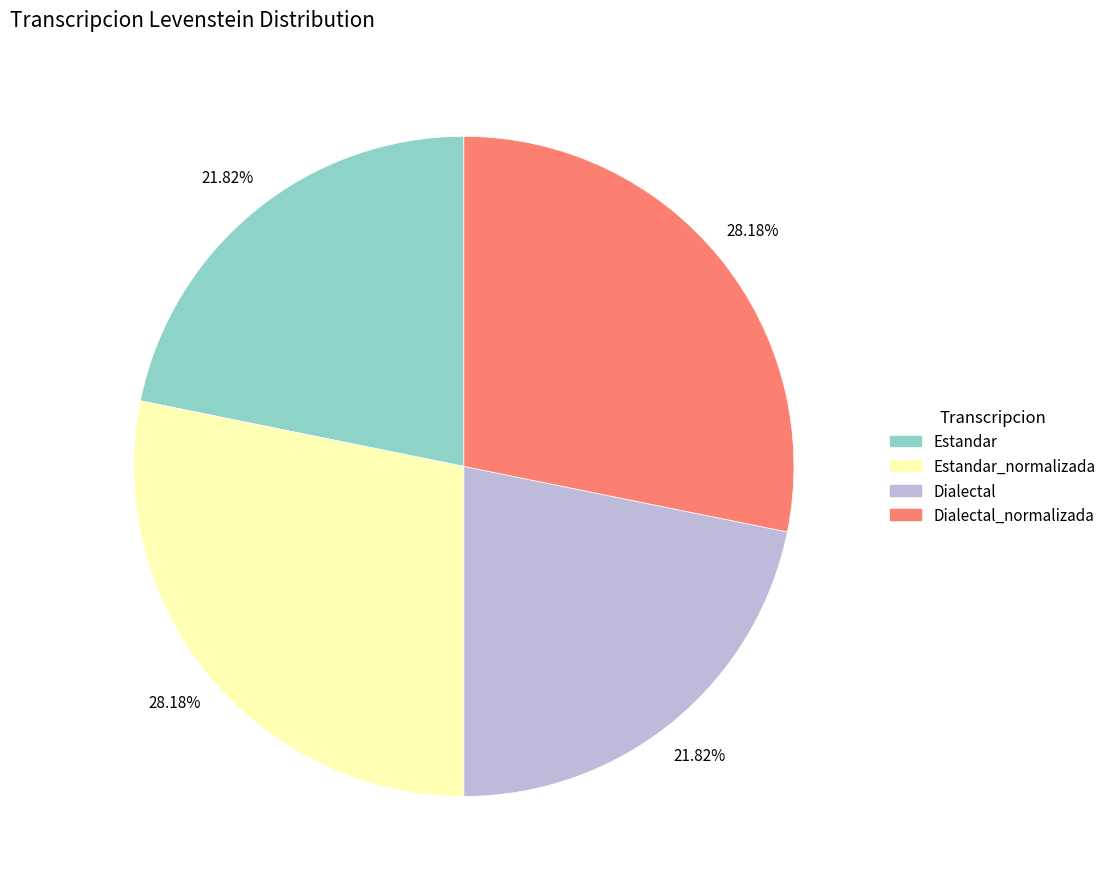

To the nearest percent, what percentage of the pie is Dialectal?

22%